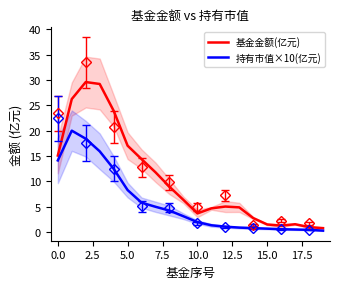

Which label corresponds to the smallest value in the chart?

19